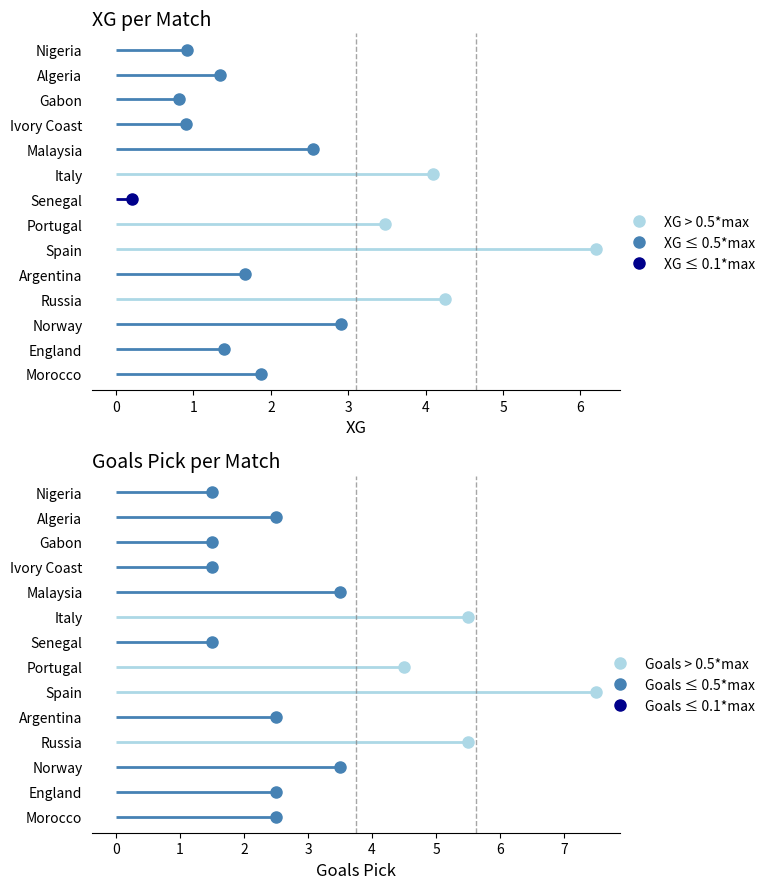

Reading left to right, transcribe all the data shown in this chart.

XG: Morocco=1.9	England=1.4	Norway=2.9	Russia=4.2	Argentina=1.7	Spain=6.2	Portugal=3.5	Senegal=0.2	Italy=4.1	Malaysia=2.5	Ivory Coast=0.9	Gabon=0.8	Algeria=1.3	Nigeria=0.9
Goals_Pick: Morocco=2.5	England=2.5	Norway=3.5	Russia=5.5	Argentina=2.5	Spain=7.5	Portugal=4.5	Senegal=1.5	Italy=5.5	Malaysia=3.5	Ivory Coast=1.5	Gabon=1.5	Algeria=2.5	Nigeria=1.5